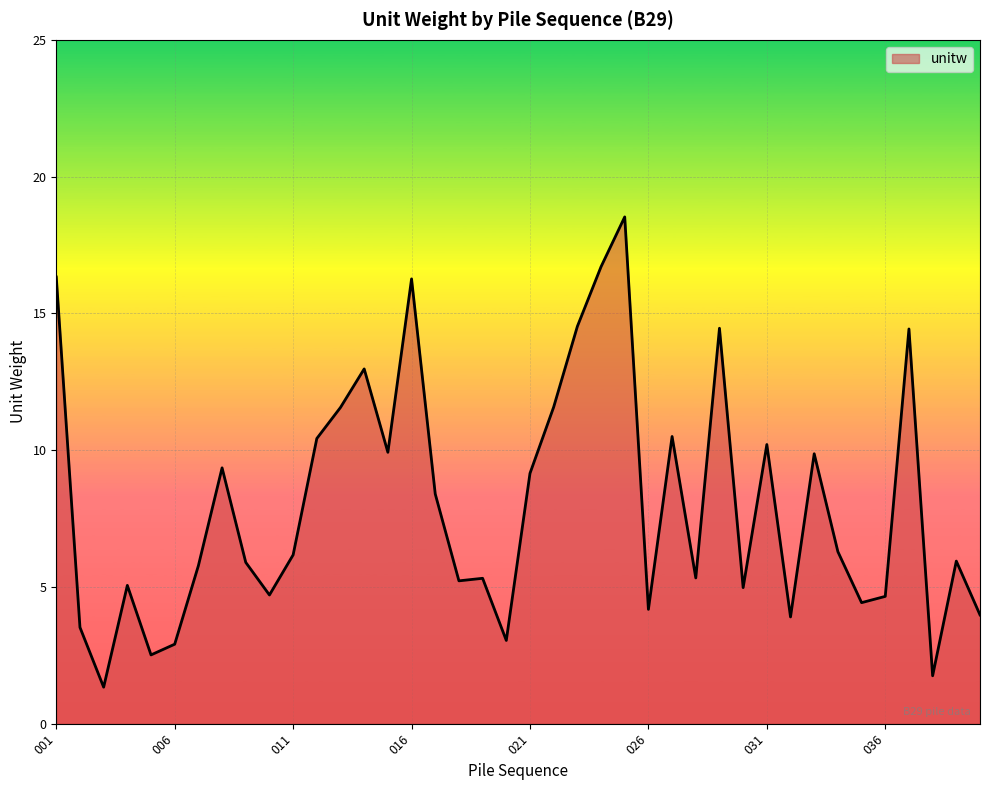

What is the minimum value shown in the chart?

1.3